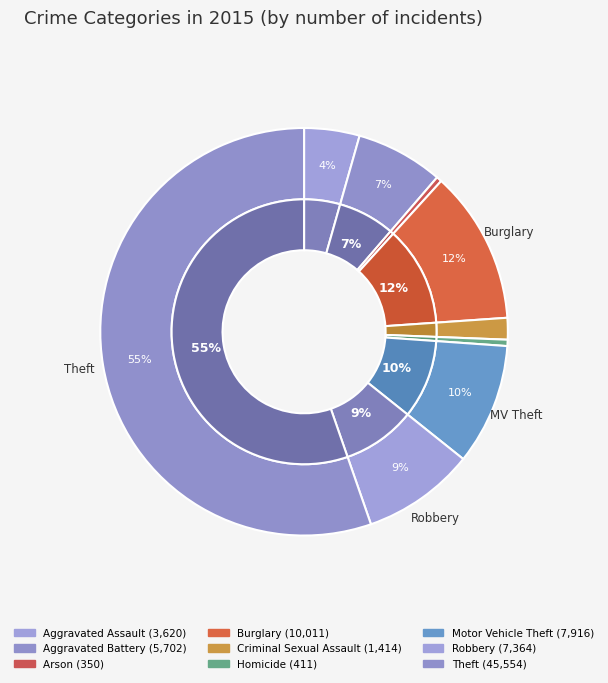

What is the total percentage of Aggravated Battery and Robbery?

15.9%